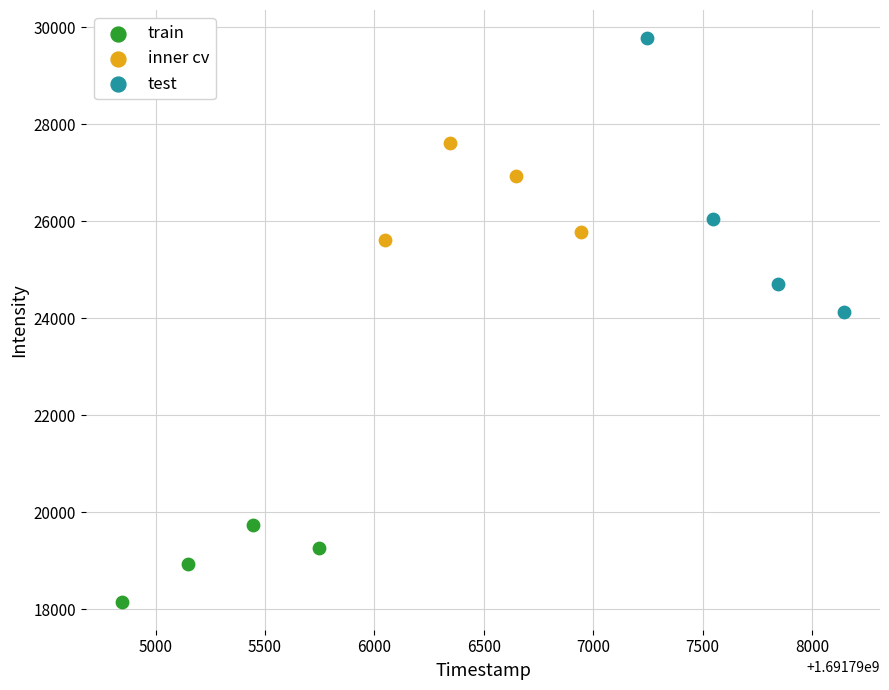

Which series has the widest spread of Y values?

test